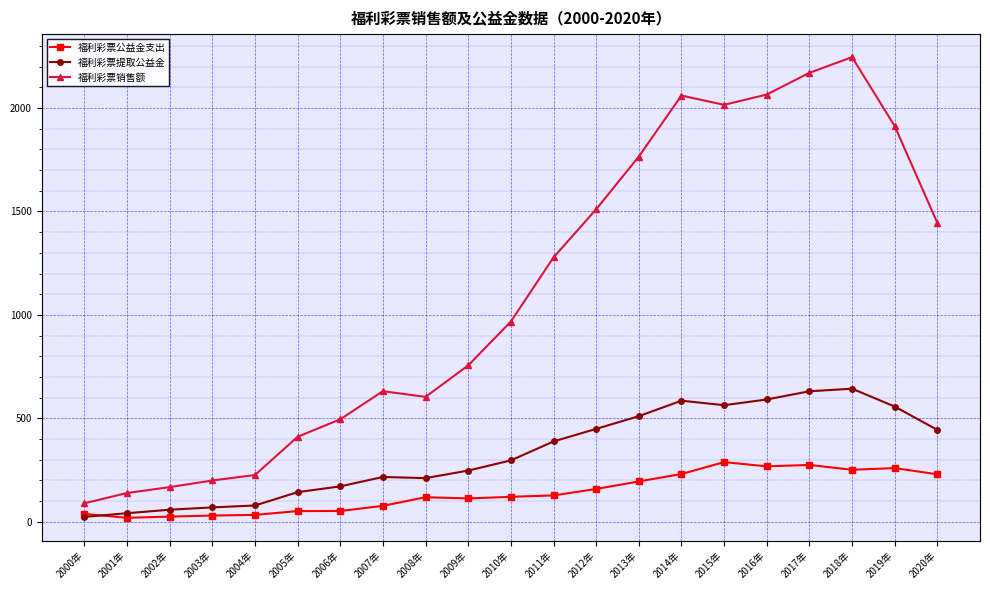

Which series has the widest spread of values?

福利彩票销售额